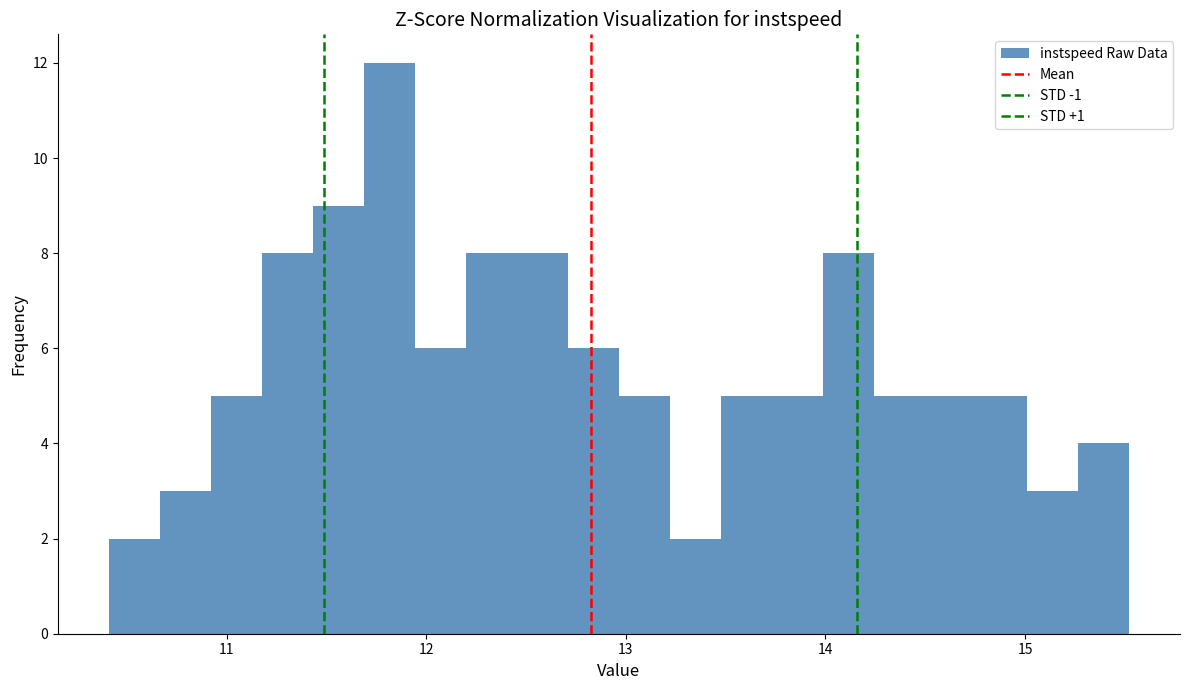

Read against the x-axis, roughly where is the centre of the tallest bar?

11.8